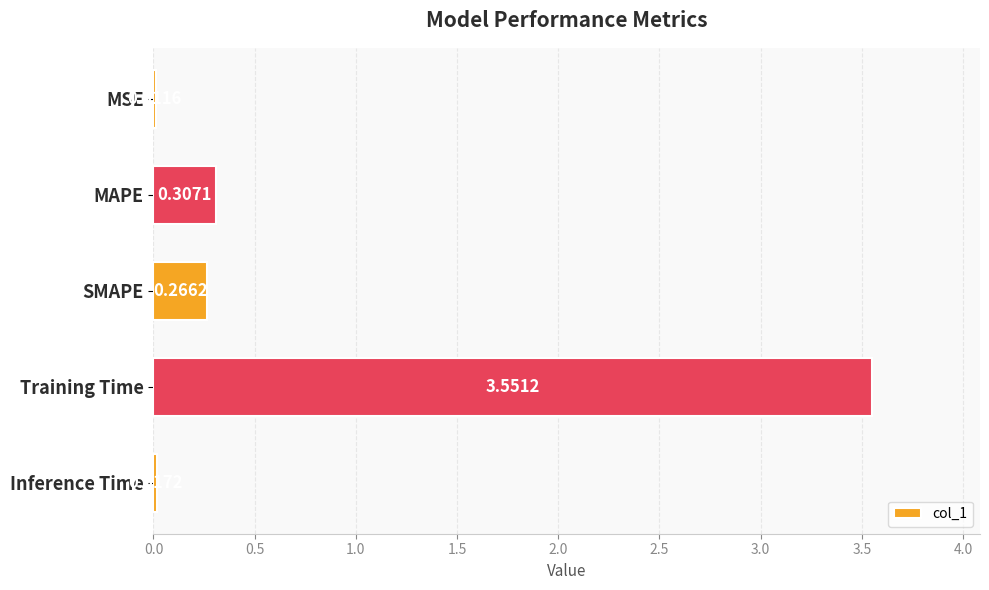

What is the sum of all values?

4.2